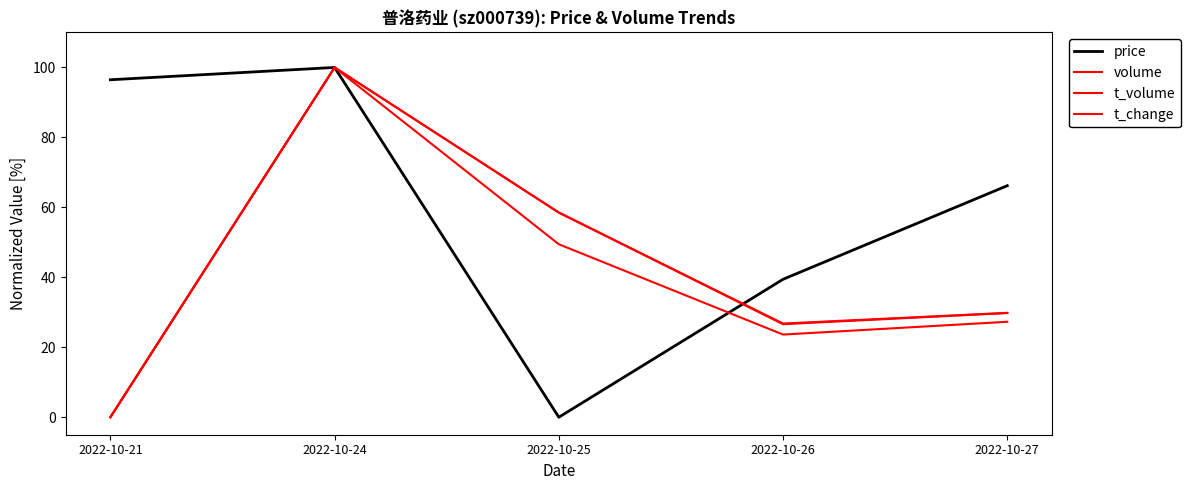

At which label does volume first exceed 29?

2022-10-24